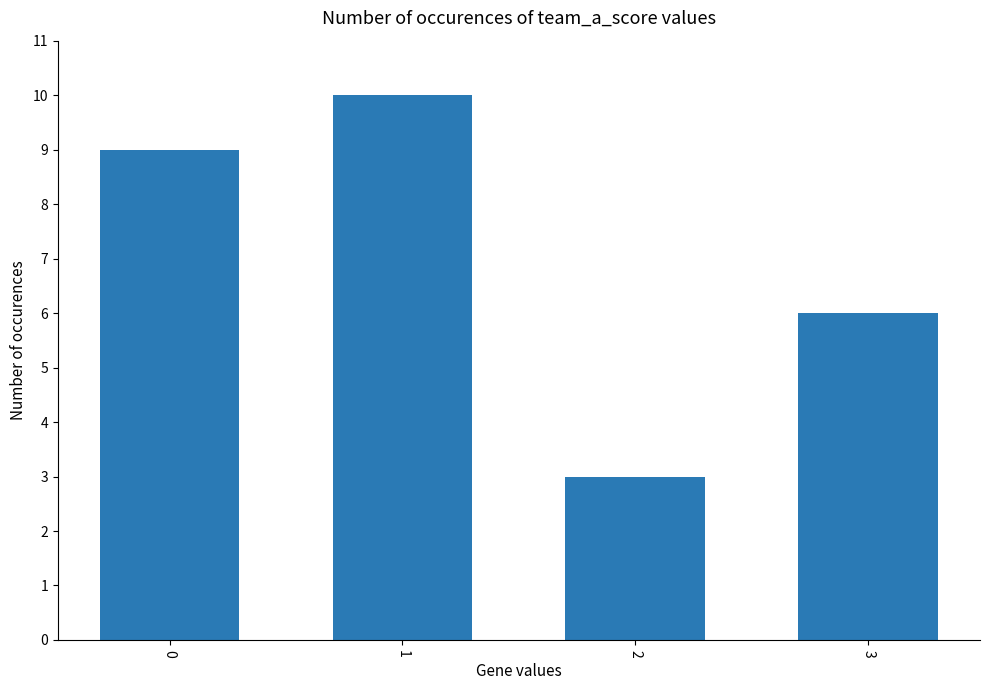

Is it true that the value at 2 is 3?

True